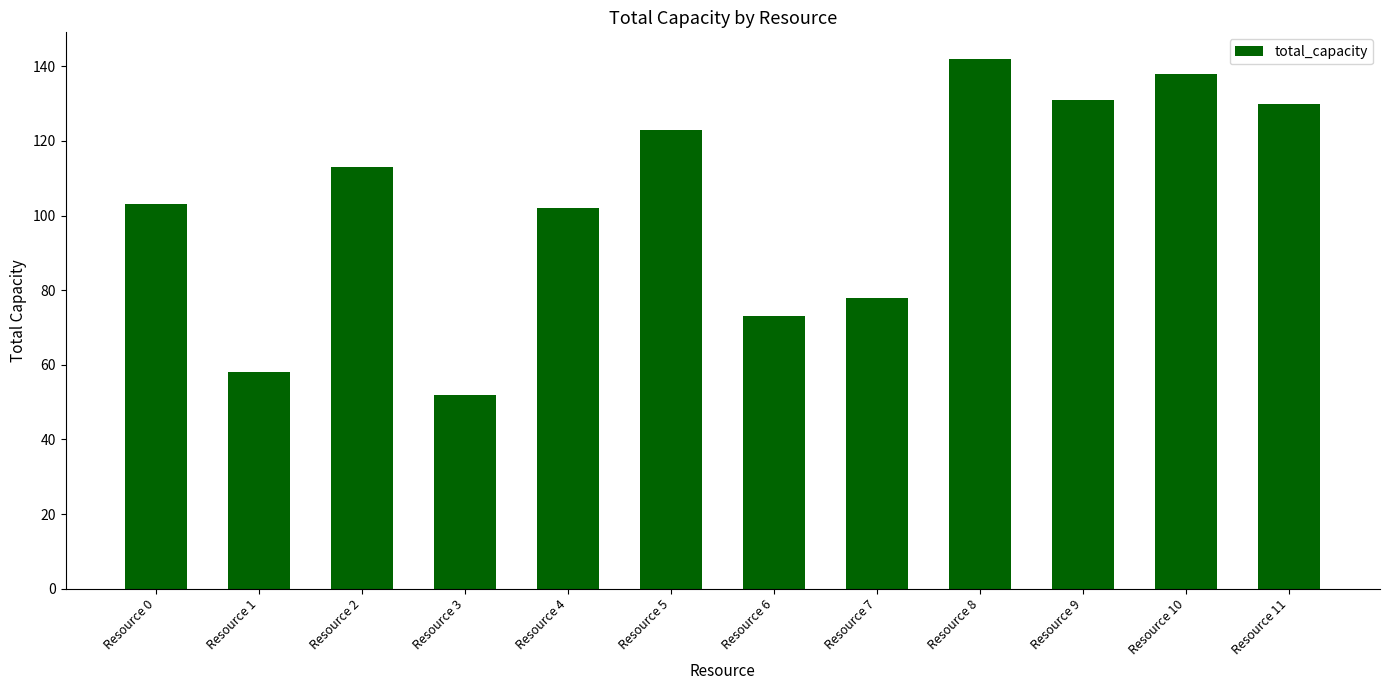

What is the difference between the maximum and minimum values?

90